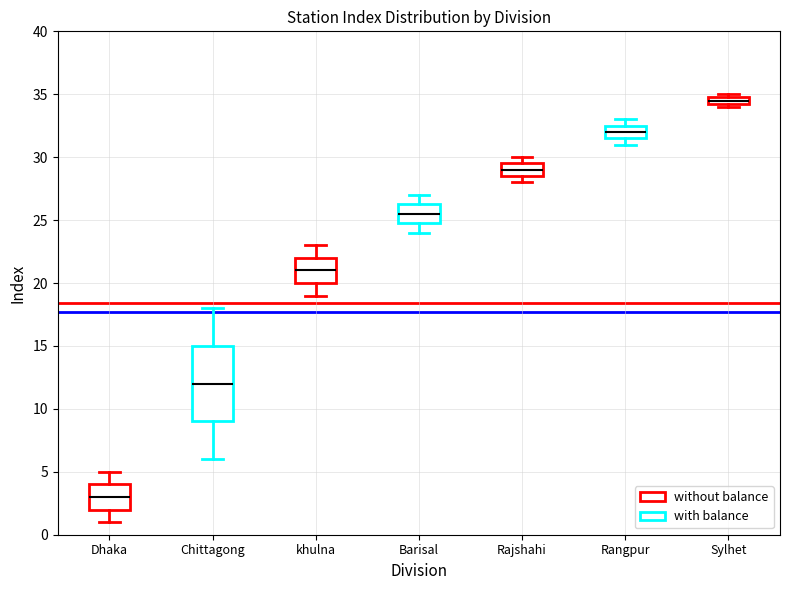

Where is the upper edge of the box for Rangpur on the y-axis? The values are not printed on the chart, so give them approximately, as read against the axis.

32.5